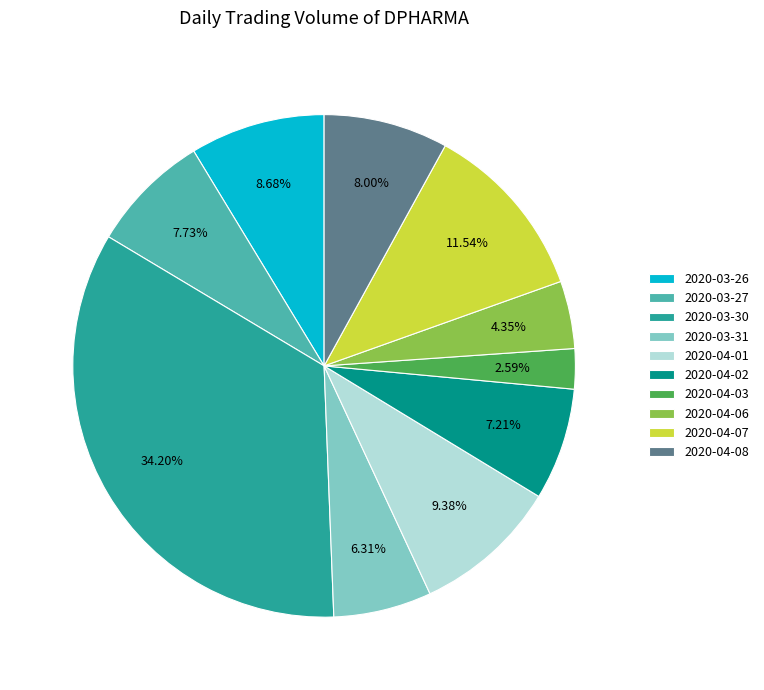

What is the smallest slice in the pie chart?

2020-04-03